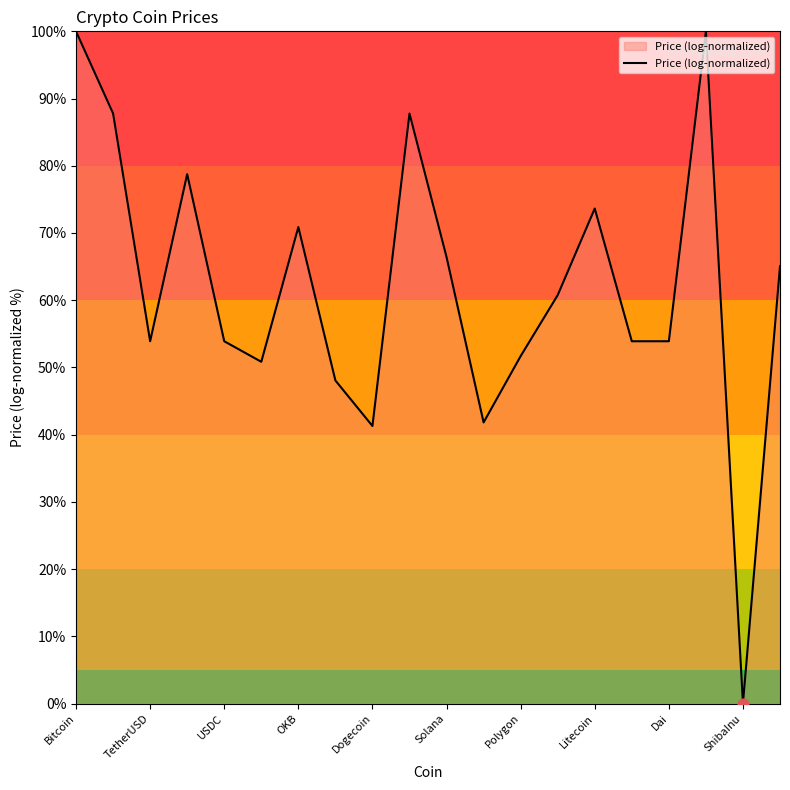

What is the greatest value displayed?

100.0